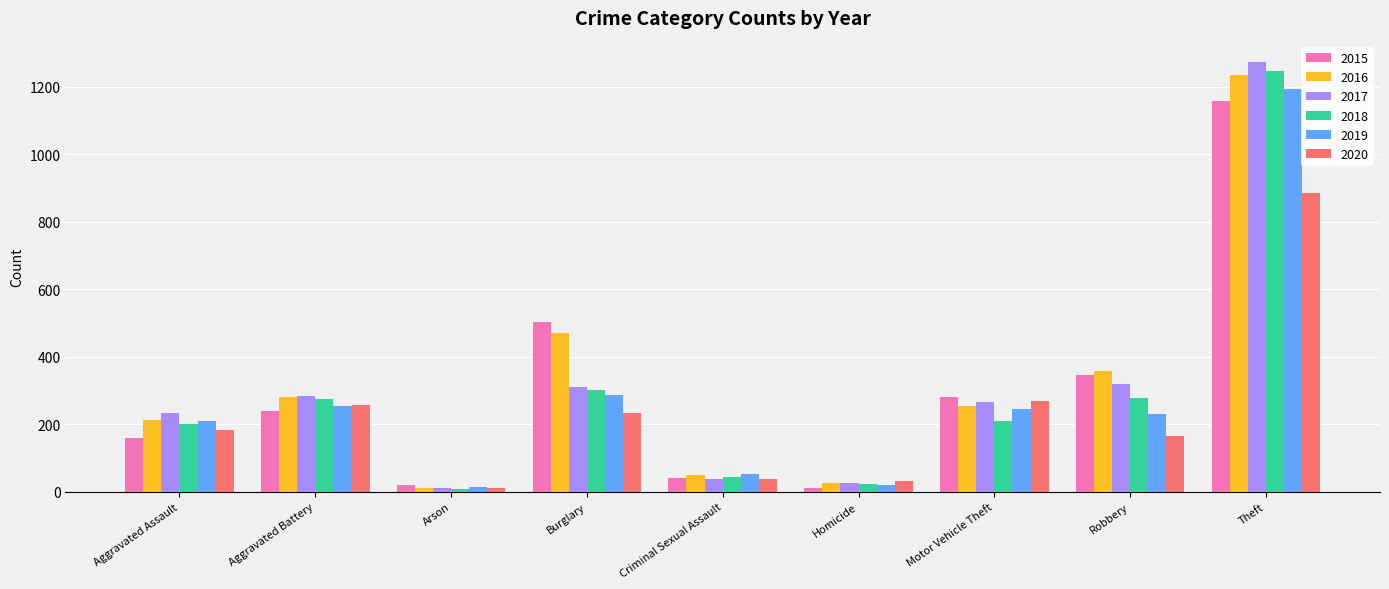

What is the difference between the 2020 values at Aggravated Assault and Aggravated Battery?

72